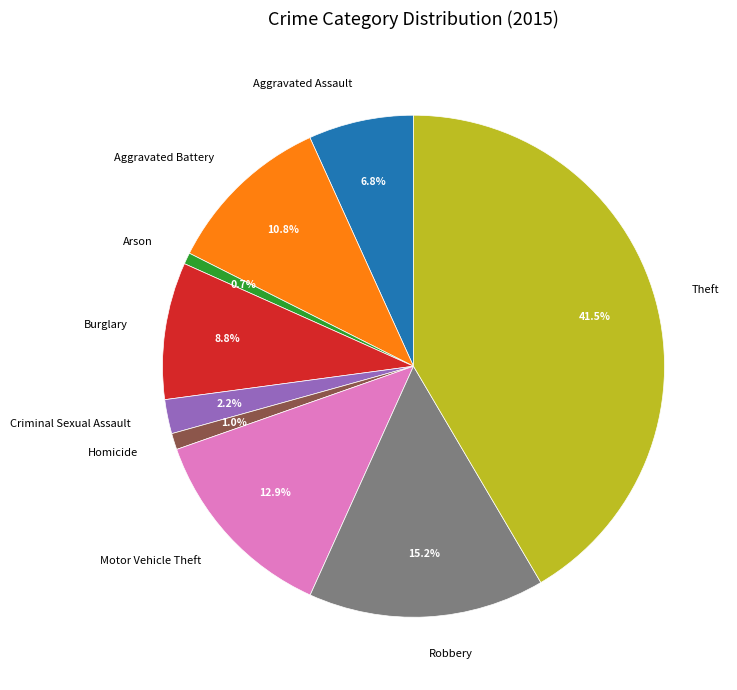

What percentage is NOT represented by Motor Vehicle Theft?

87.1%